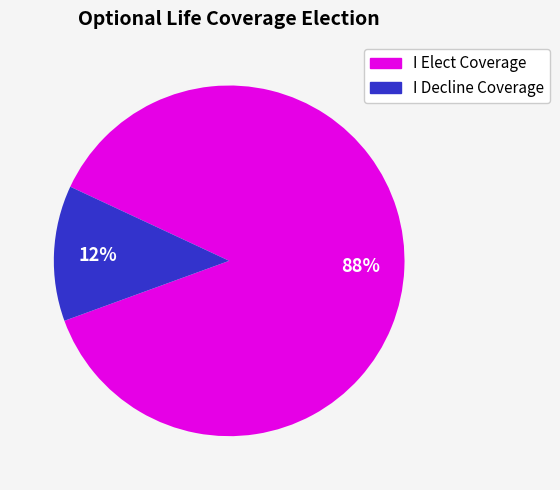

How many segments does this pie chart have?

2